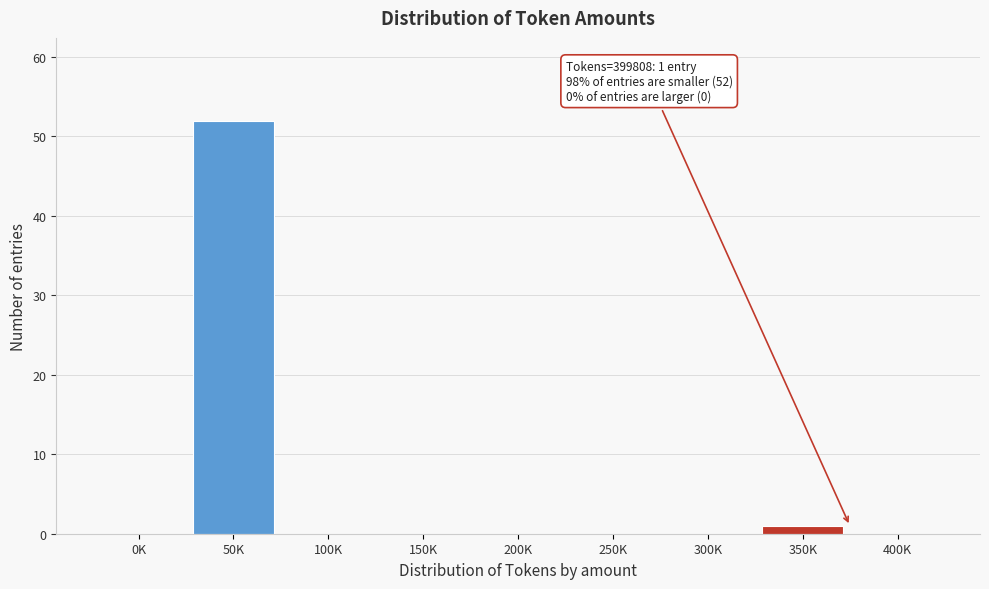

Reading left to right, extract all data points from this chart.

0K=0	50K=52	100K=0	150K=0	200K=0	250K=0	300K=0	350K=1	400K=0